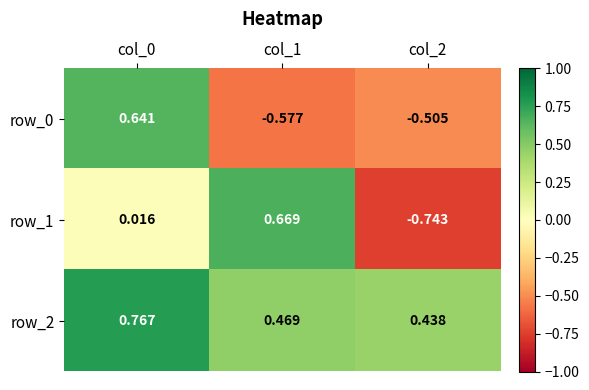

Is the value of row_0 at col_2 greater than the value of row_2 at col_2?

No